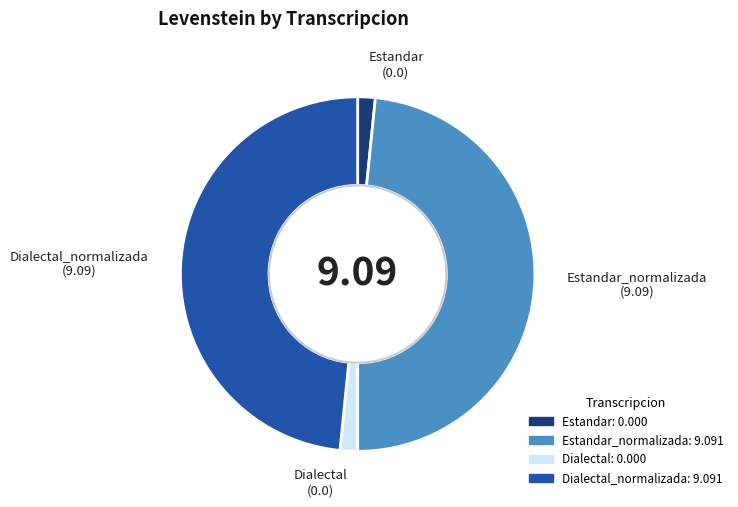

Is there any slice that represents more than half of the pie?

No